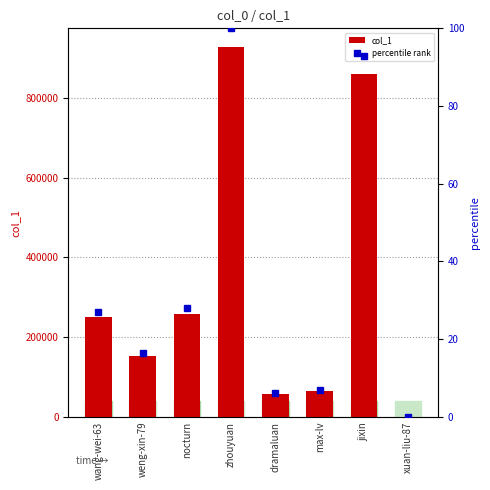

How many bars are there in each group?

2